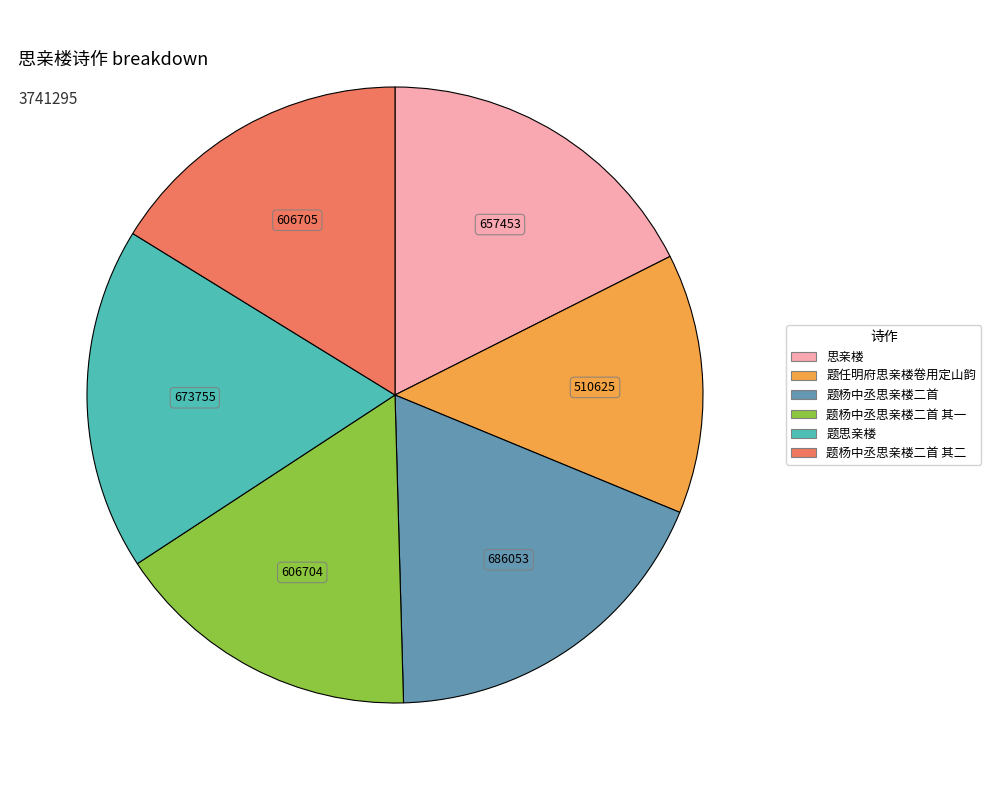

Does any single category account for the majority?

No